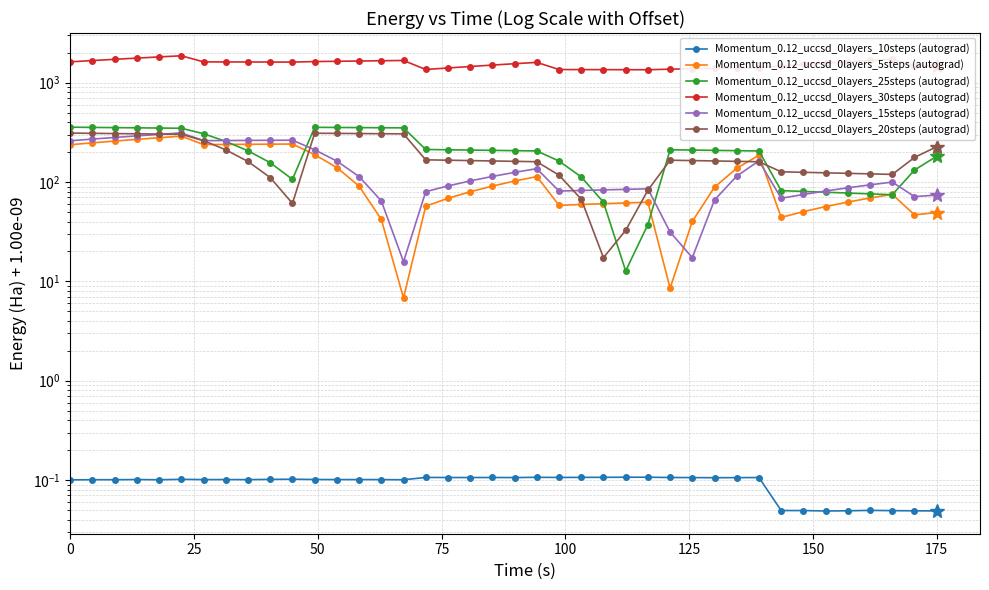

In Momentum_0.12_uccsd_0layers_15steps (autograd), how many points are higher than both neighbors (excluding endpoints)?

6